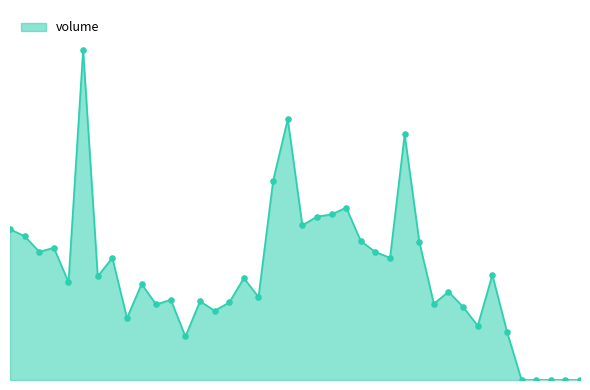

What is the change in value from 2017-06-23 to 2017-04-14?

+1448409.8